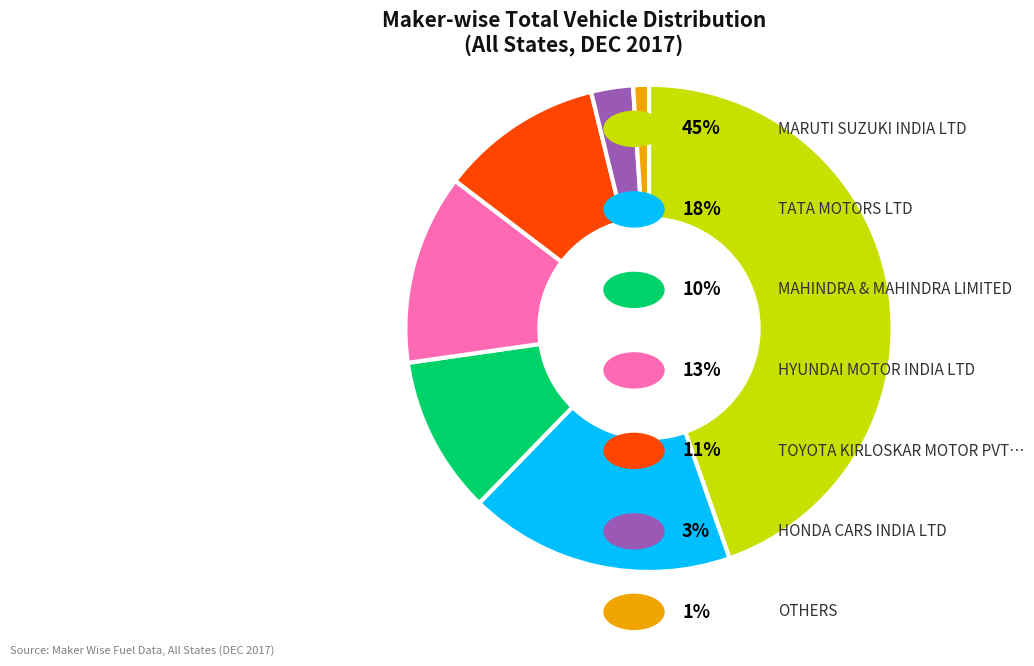

Is there any slice that represents more than half of the pie?

No